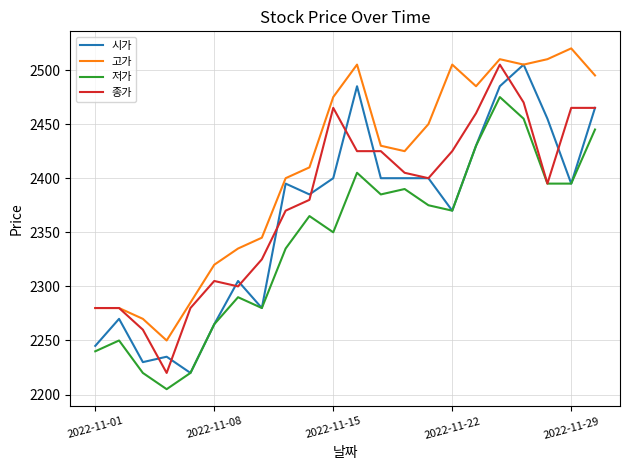

What is the smallest value displayed?

2205